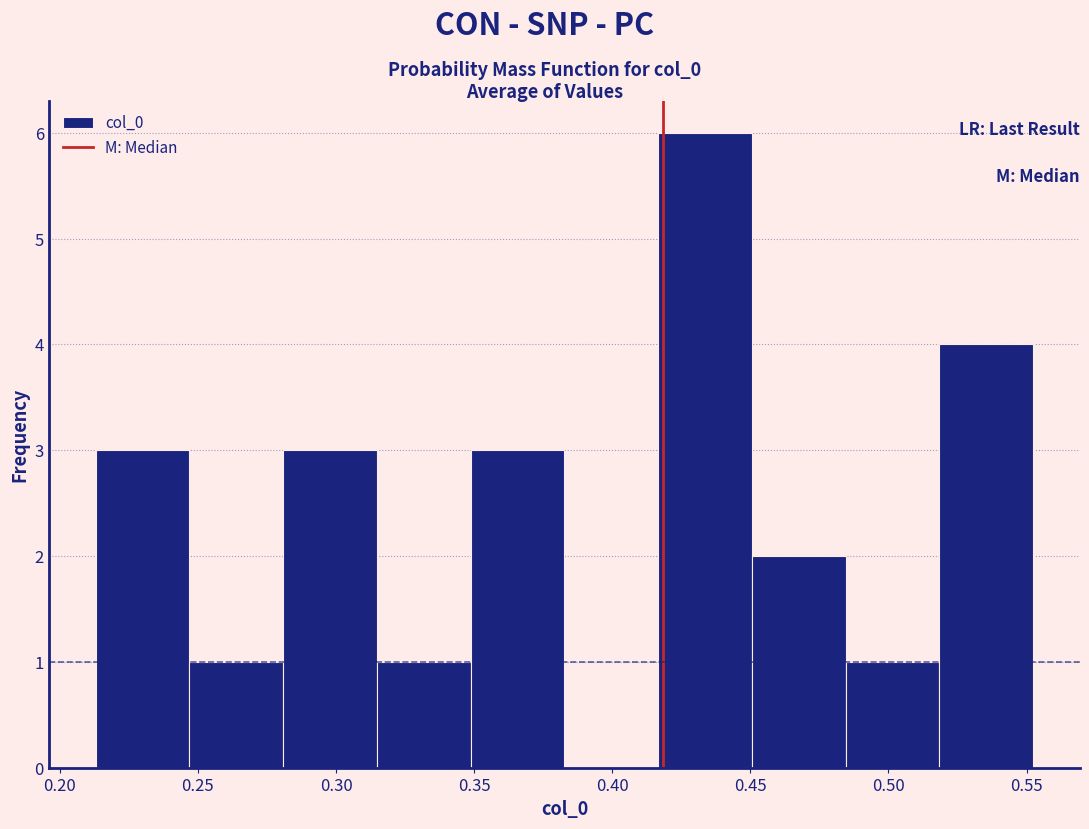

Reading left to right, list every bar in this chart as the range it spans on the x-axis followed by its height. Neither the bar edges nor the heights are printed on the chart, so give them approximately, as read against the axes.

0.215 to 0.245: 3
0.245 to 0.280: 1
0.280 to 0.315: 3
0.315 to 0.350: 1
0.350 to 0.385: 3
0.385 to 0.415: 0
0.415 to 0.450: 6
0.450 to 0.485: 2
0.485 to 0.520: 1
0.520 to 0.550: 4